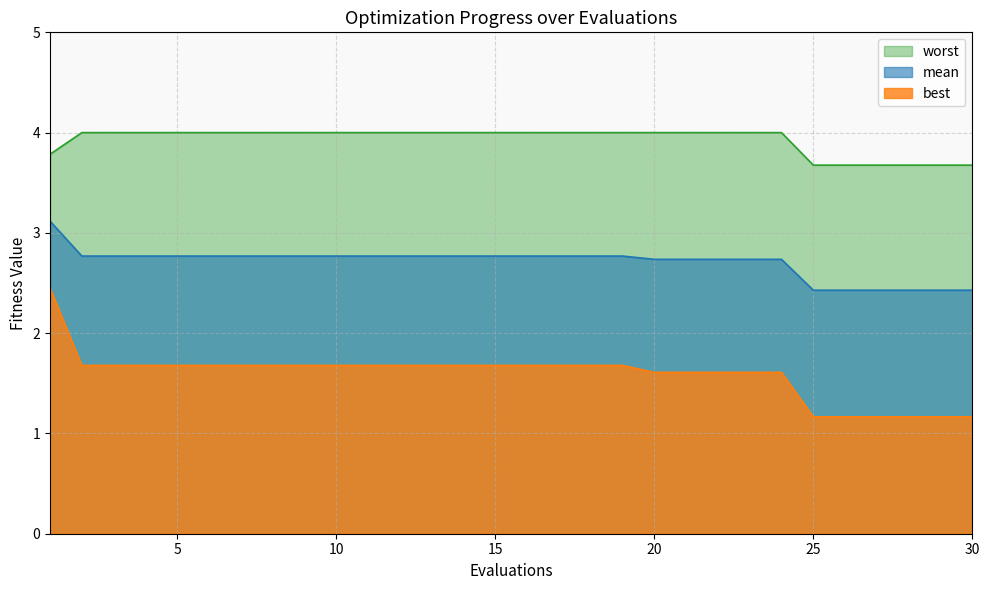

Which series has the largest range (max minus min)?

best